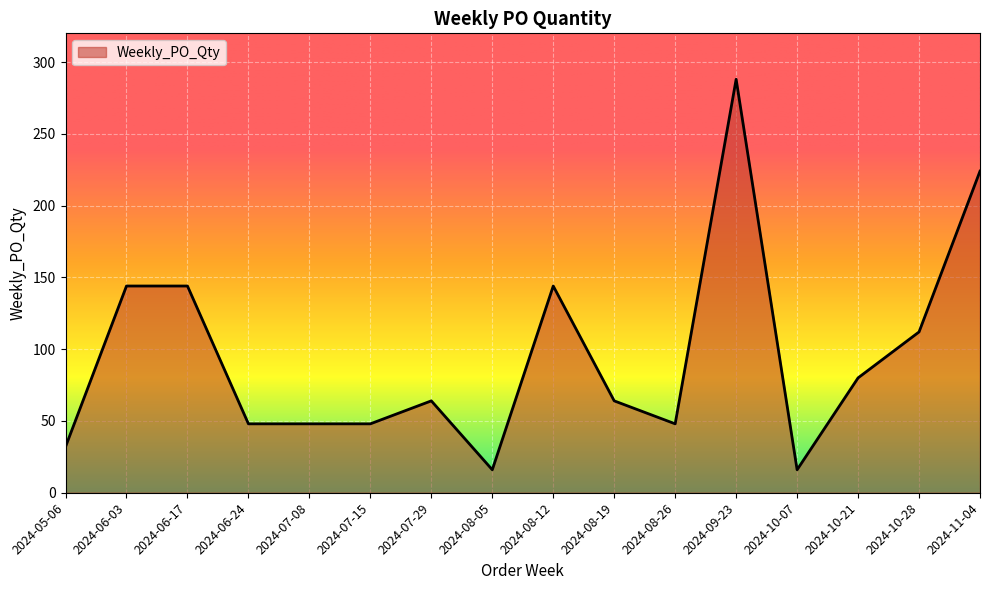

True or false: there are more than 2 points higher than both neighbors.

True